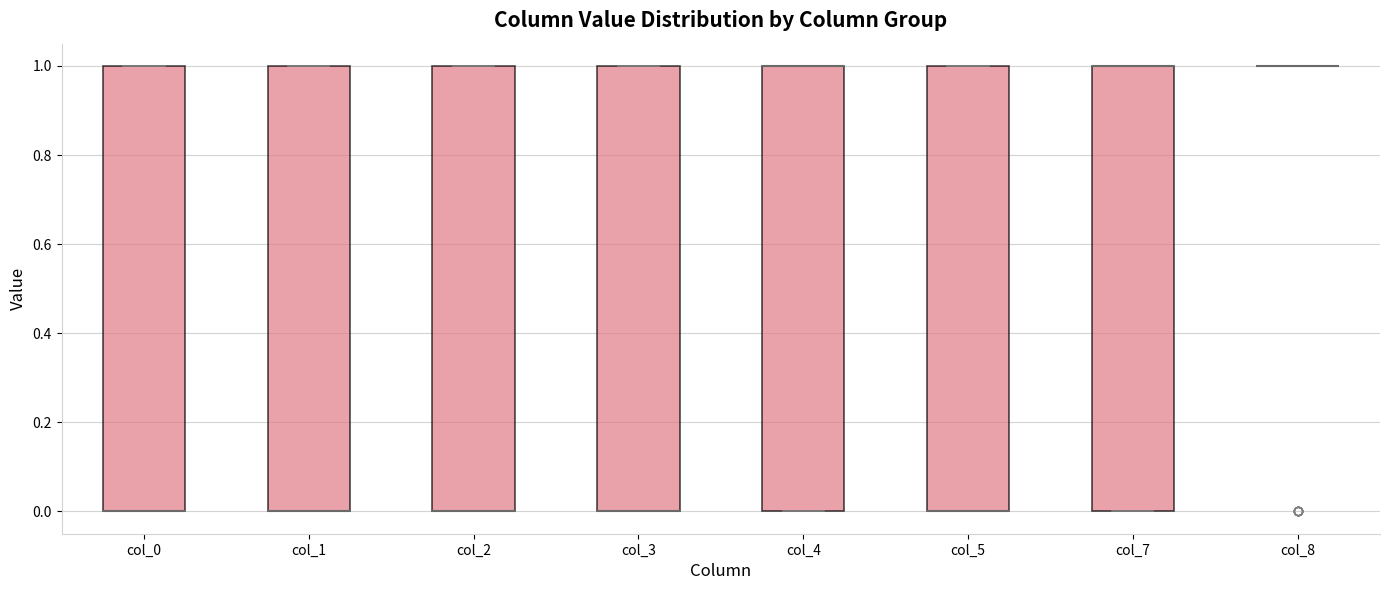

Reading left to right, read every box against the y-axis: the position of its median line, the range the box covers, and the ends of its whiskers. The values are not printed on the chart, so give them approximately, as read against the axis.

col_0: median 0 (drawn on the box's lower edge), box 0 to 1, whiskers 0 to 1
col_1: median 0 (drawn on the box's lower edge), box 0 to 1, whiskers 0 to 1
col_2: median 0 (drawn on the box's lower edge), box 0 to 1, whiskers 0 to 1
col_3: median 0 (drawn on the box's lower edge), box 0 to 1, whiskers 0 to 1
col_4: median 1 (drawn on the box's upper edge), box 0 to 1, whiskers 0 to 1
col_5: median 0 (drawn on the box's lower edge), box 0 to 1, whiskers 0 to 1
col_7: median 1 (drawn on the box's upper edge), box 0 to 1, whiskers 0 to 1
col_8: box collapsed to a line at 1, whiskers 1 to 1